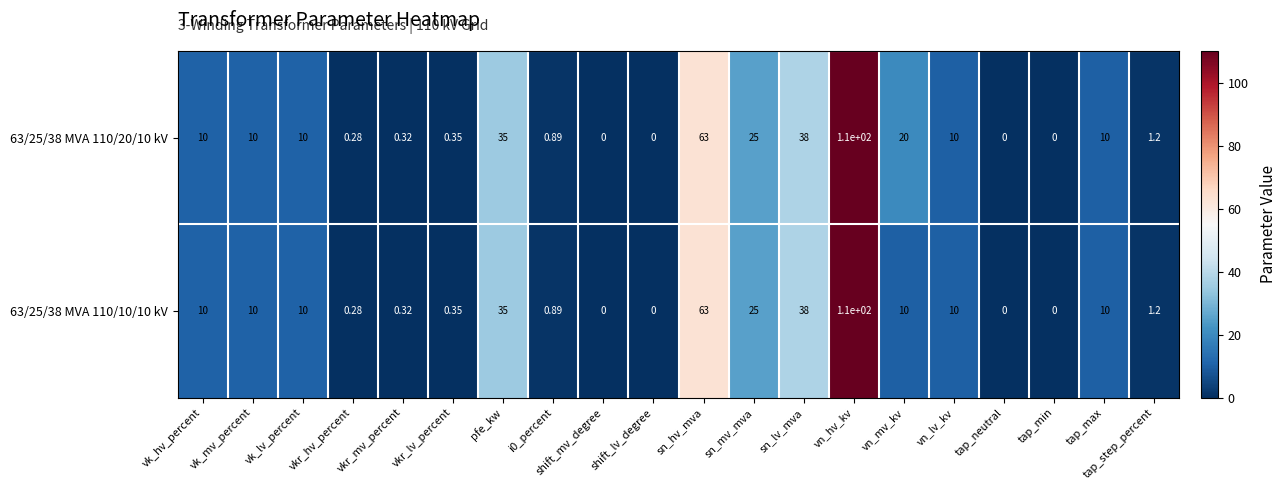

Which category has the highest value across all series?

vn_hv_kv